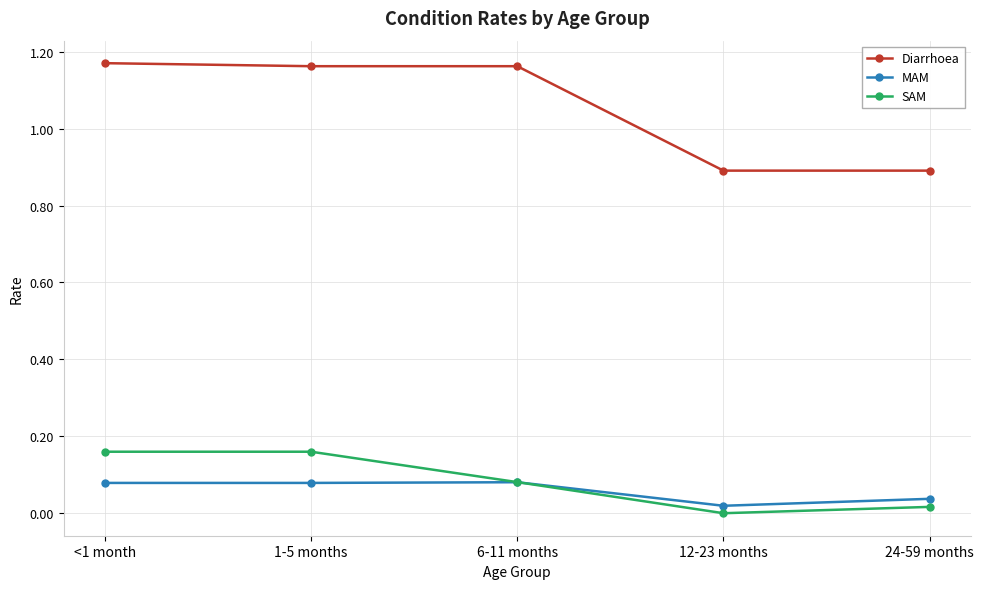

Which series has the widest spread of values?

Diarrhoea